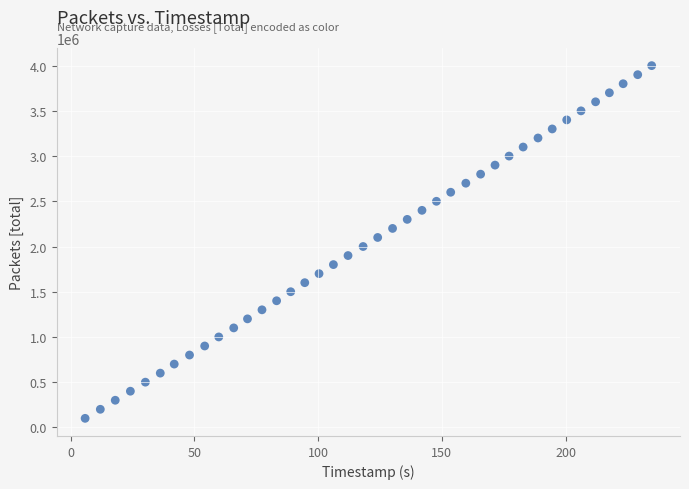

What is the range of Y values (max minus min)?

3900000